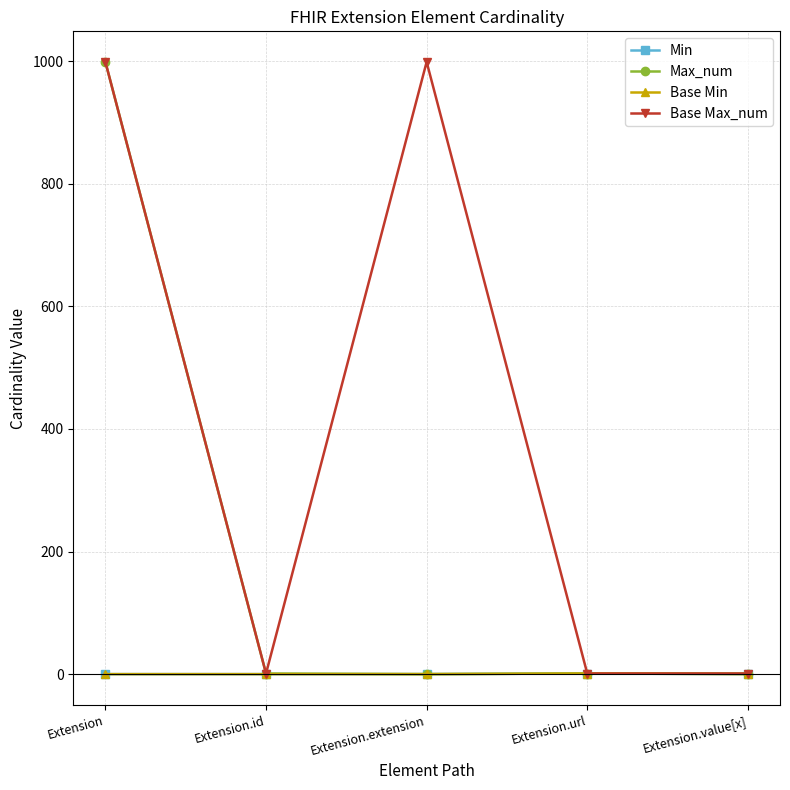

Is this an area chart (filled region under the line)?

No